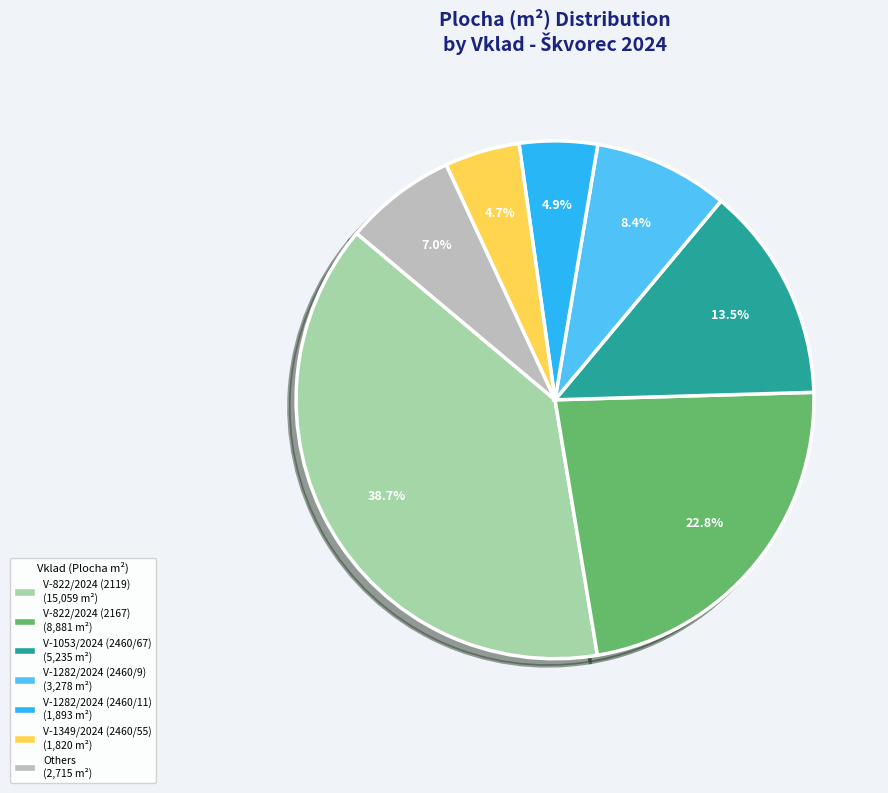

Is there a majority slice in this chart?

No